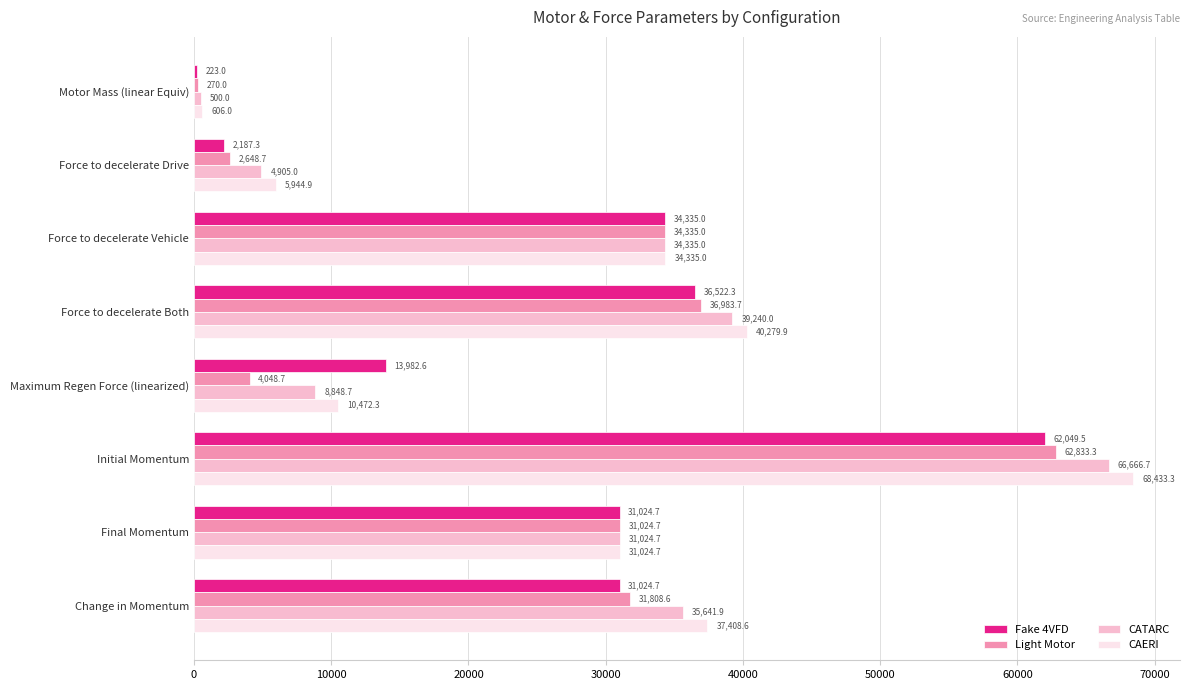

How many data points does each series have?

8